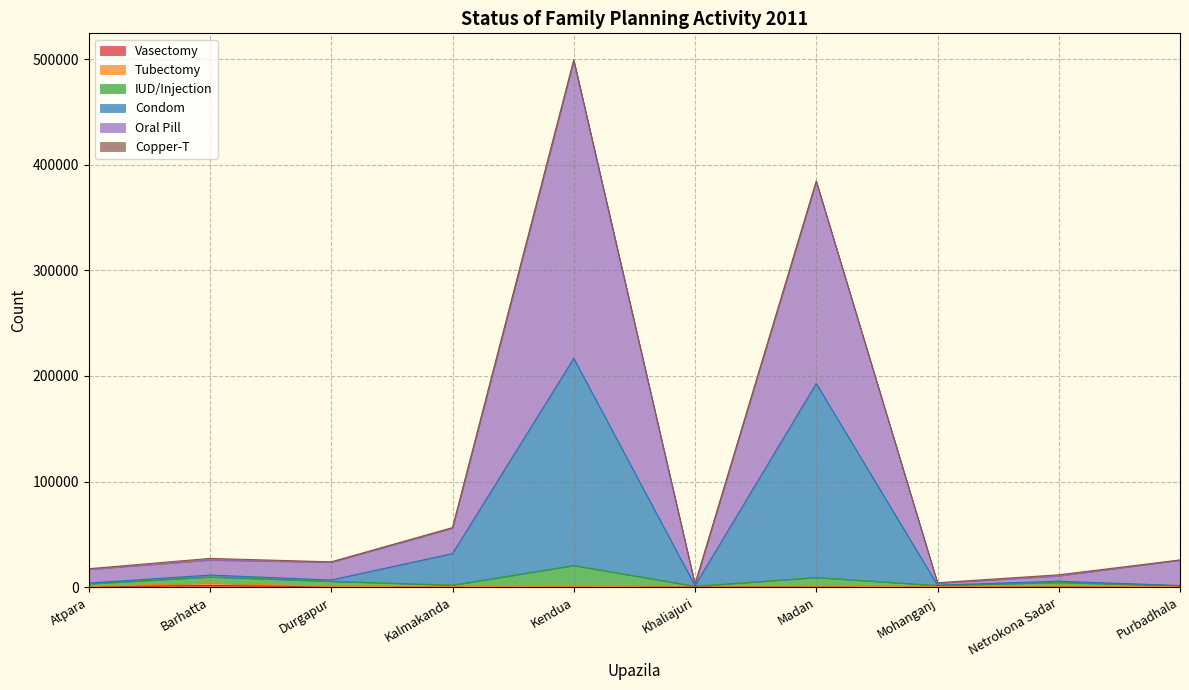

Where is Condom nearest to the value 109014?

Kalmakanda